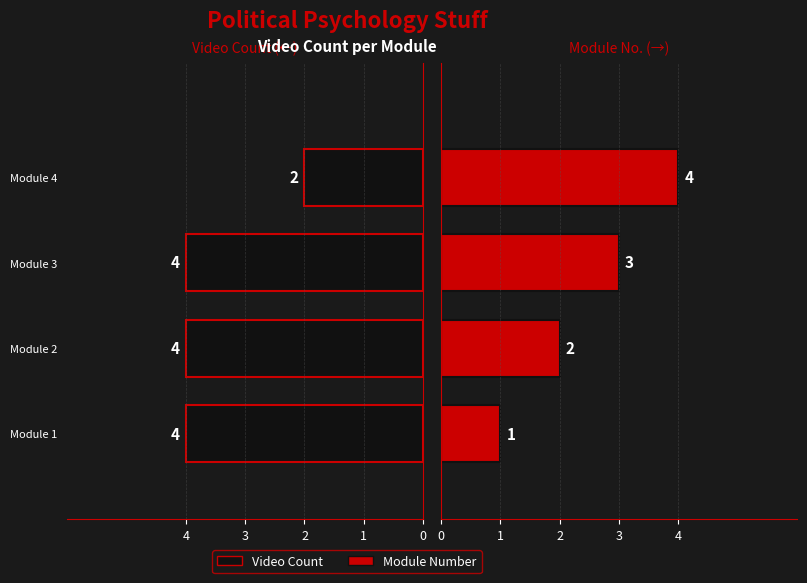

At which category does the chart reach its peak across all series?

Module 1: Understanding Transphobia